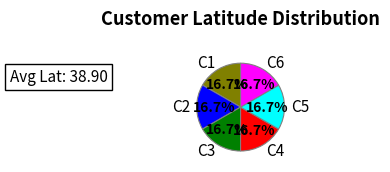

The C5 slice represents 17% of the pie. True or false?

True